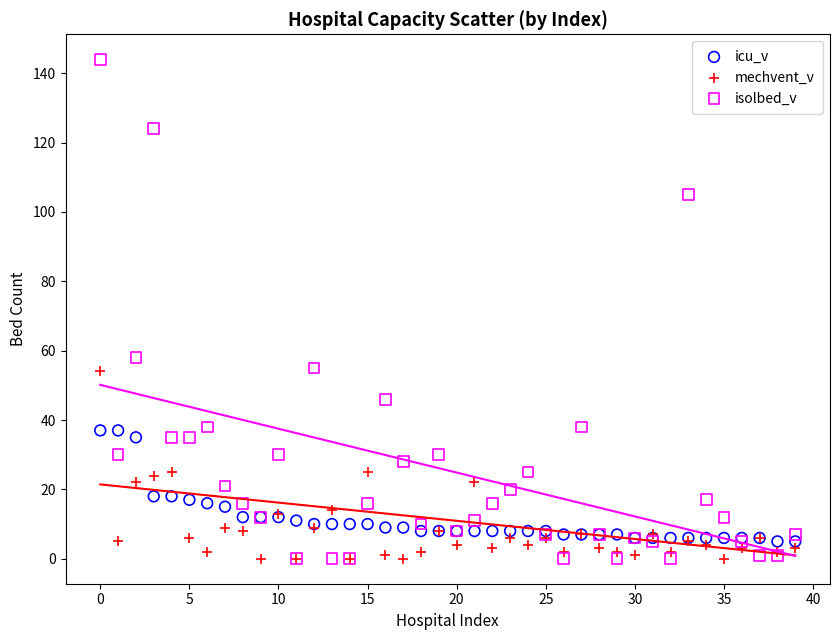

Across all series, what Y value is closest to 72?

58